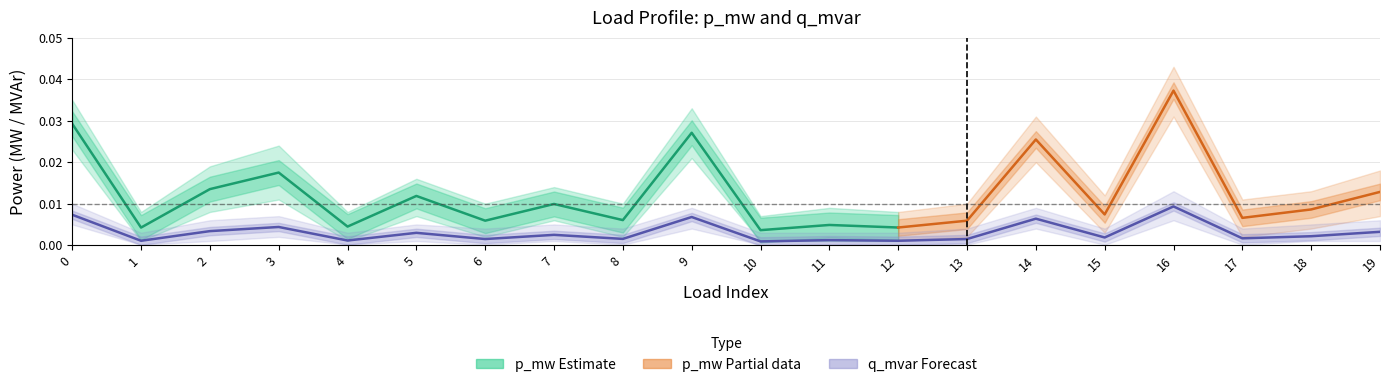

At which category does the chart reach its minimum across all series?

10